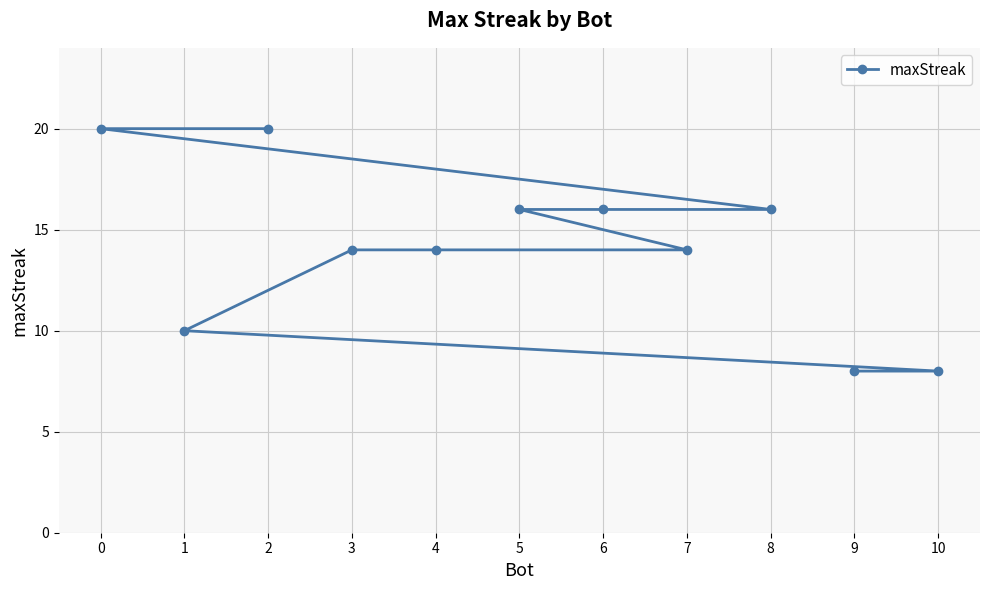

Count the number of categories in the chart.

11